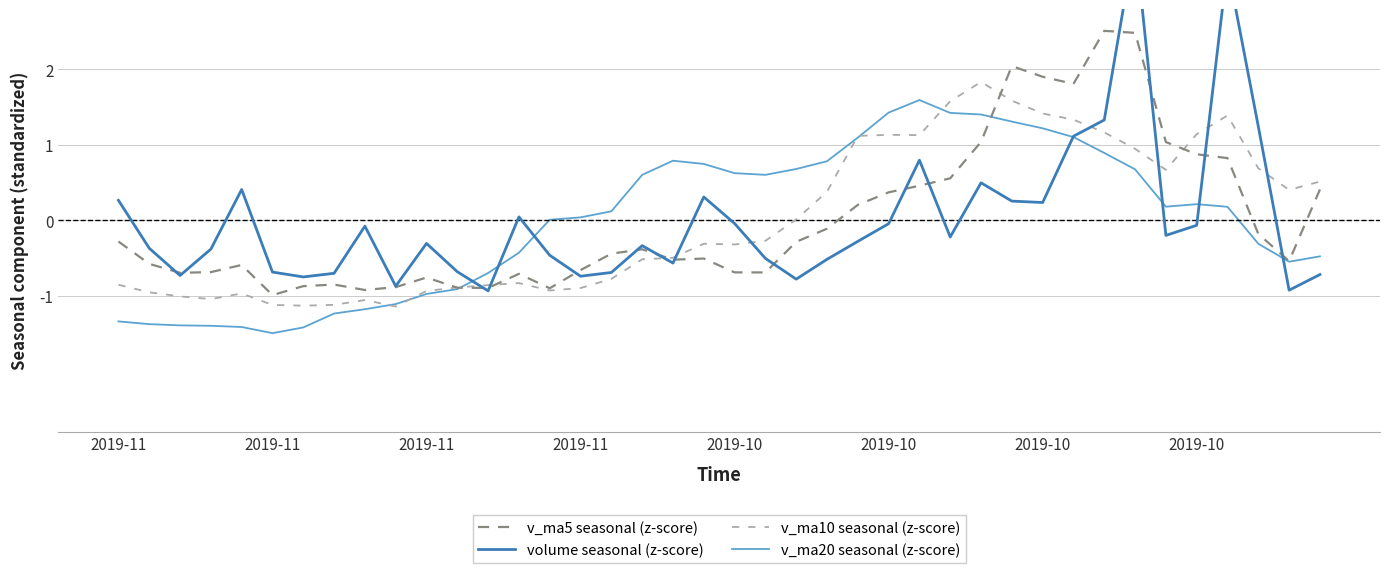

What is the label of the 29th point from the left?

28